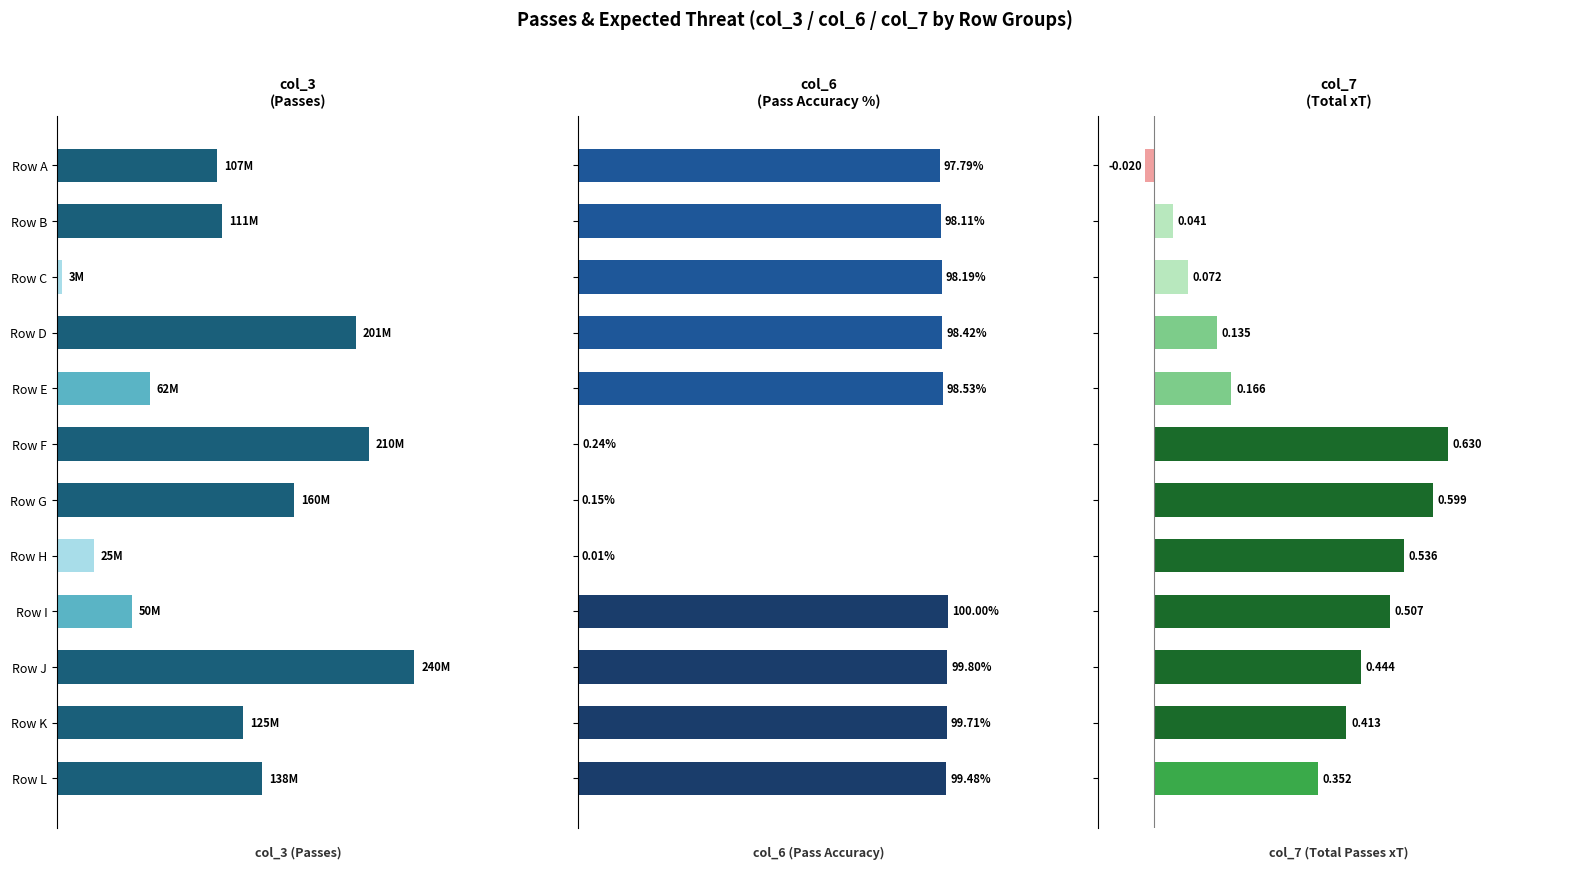

Are the bars horizontal?

Yes